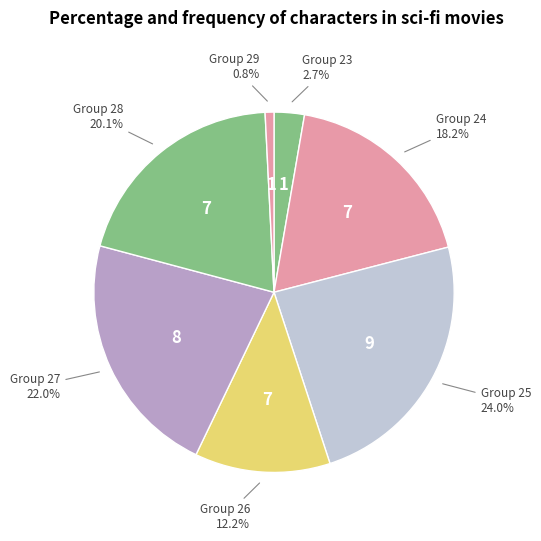

How many slices are in this pie chart?

7